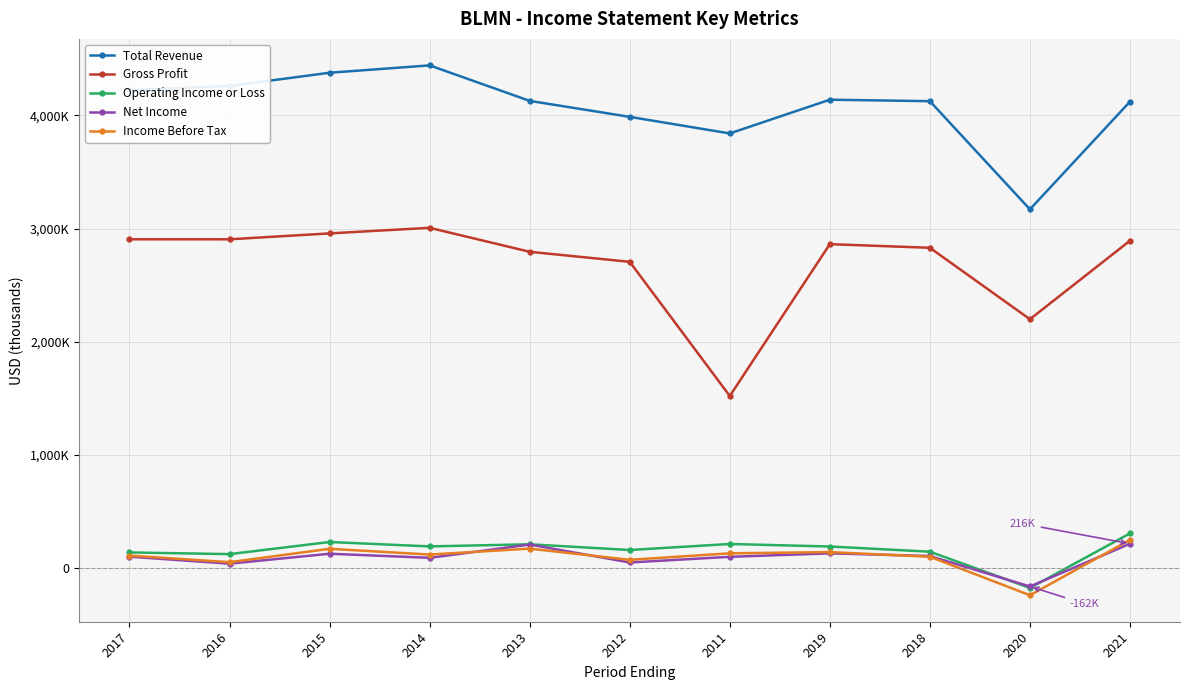

At how many categories does at least one series exceed 2789821?

11